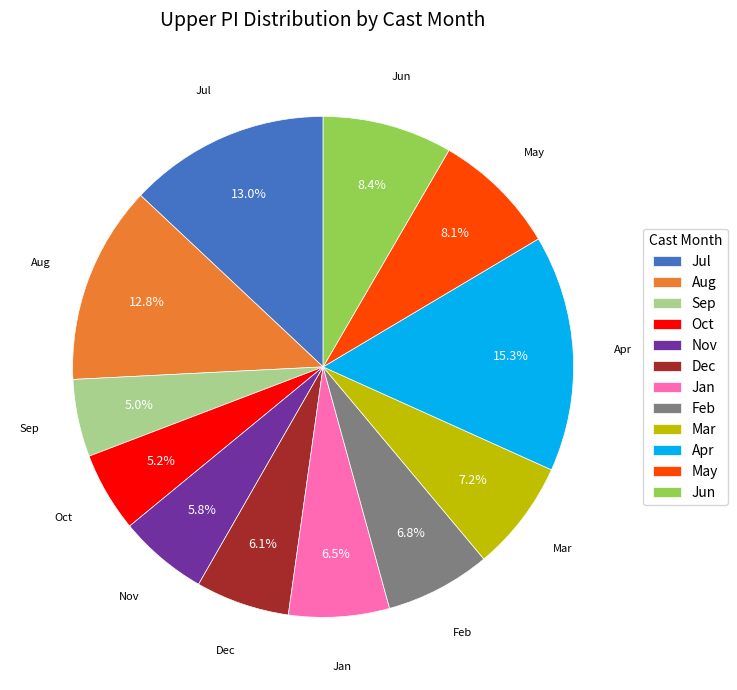

To the nearest percent, what is the difference between the largest and smallest slice percentages?

10%